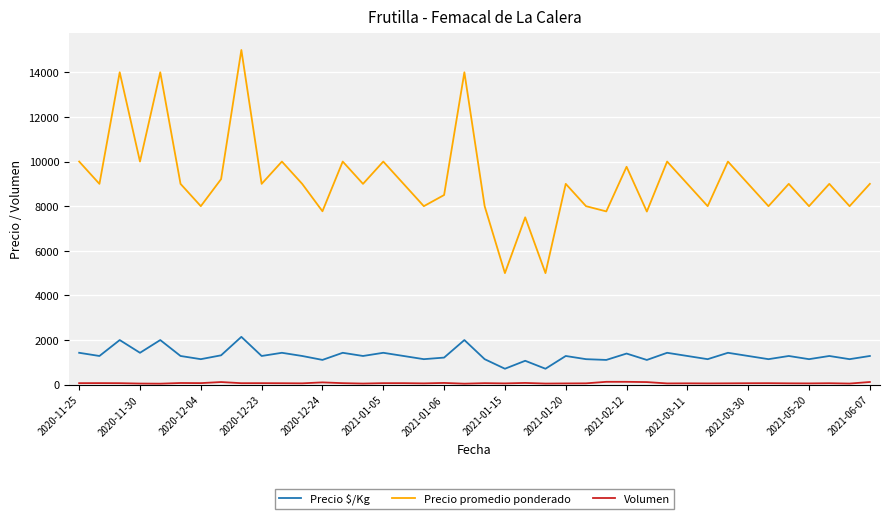

Which series has the largest total across all categories?

Precio promedio ponderado